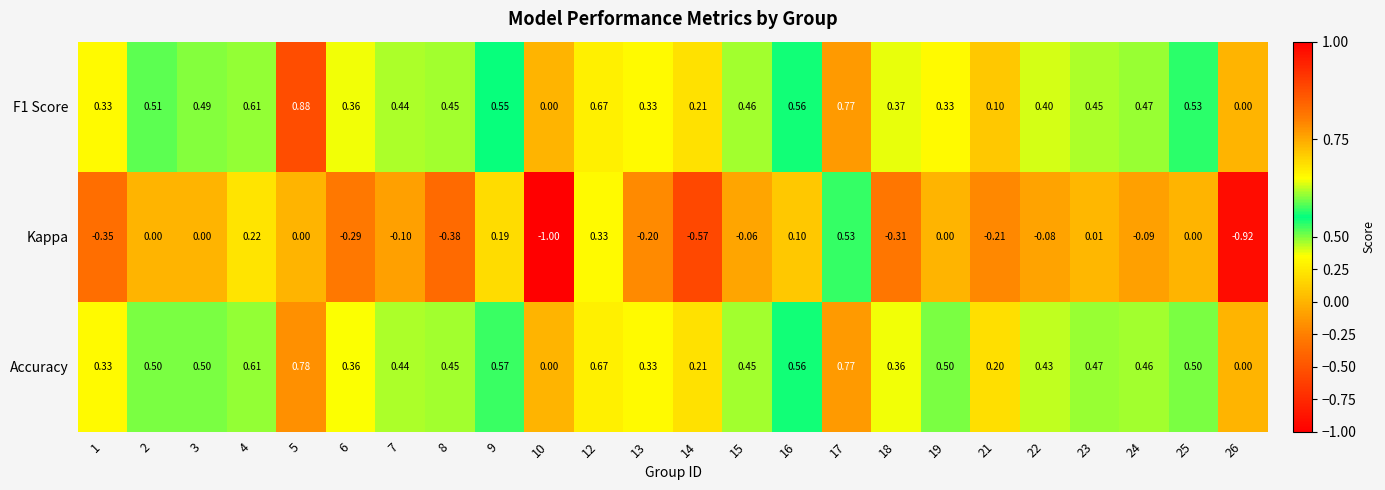

Which series has the largest total across all categories?

Accuracy